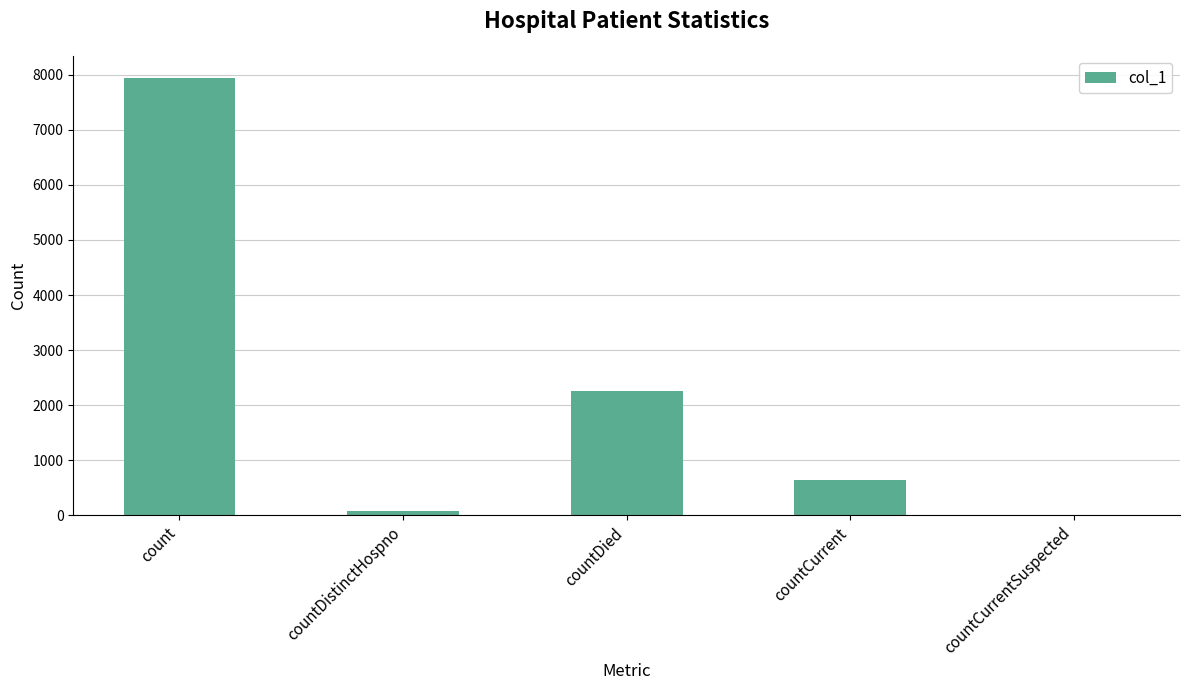

Which has a higher value, countDistinctHospno or count?

count